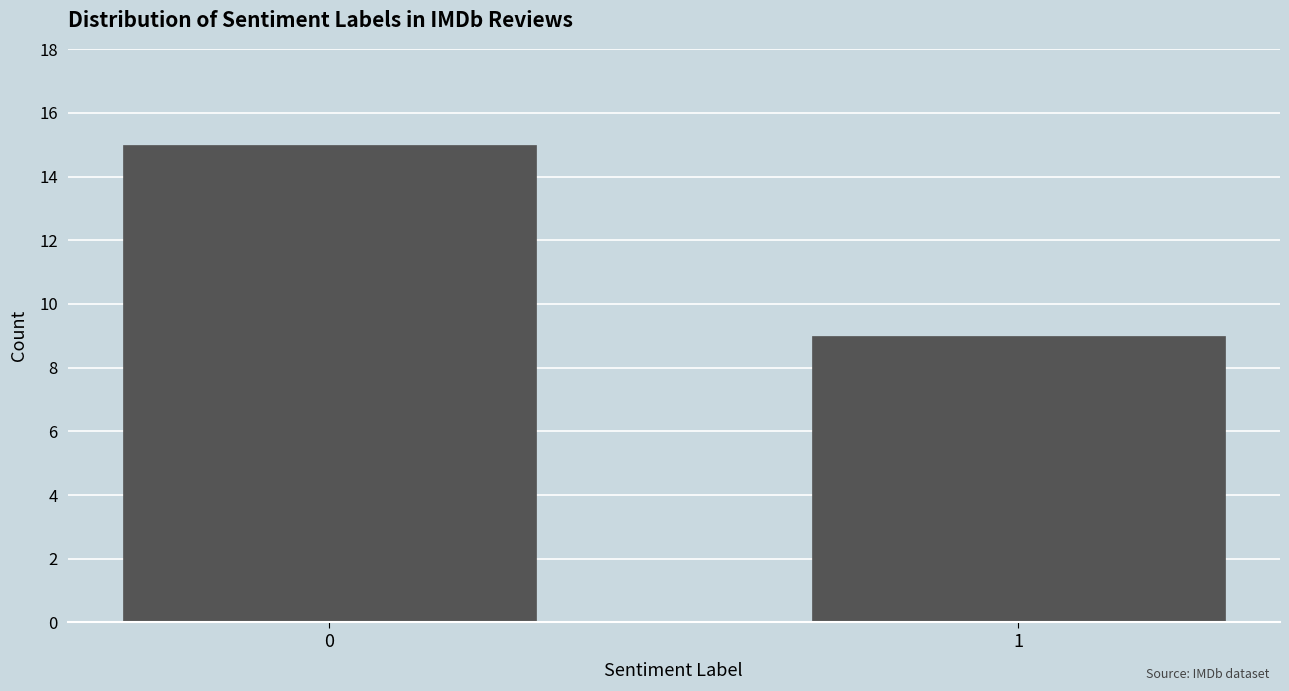

Reading left to right, extract all data points from this chart.

15	9